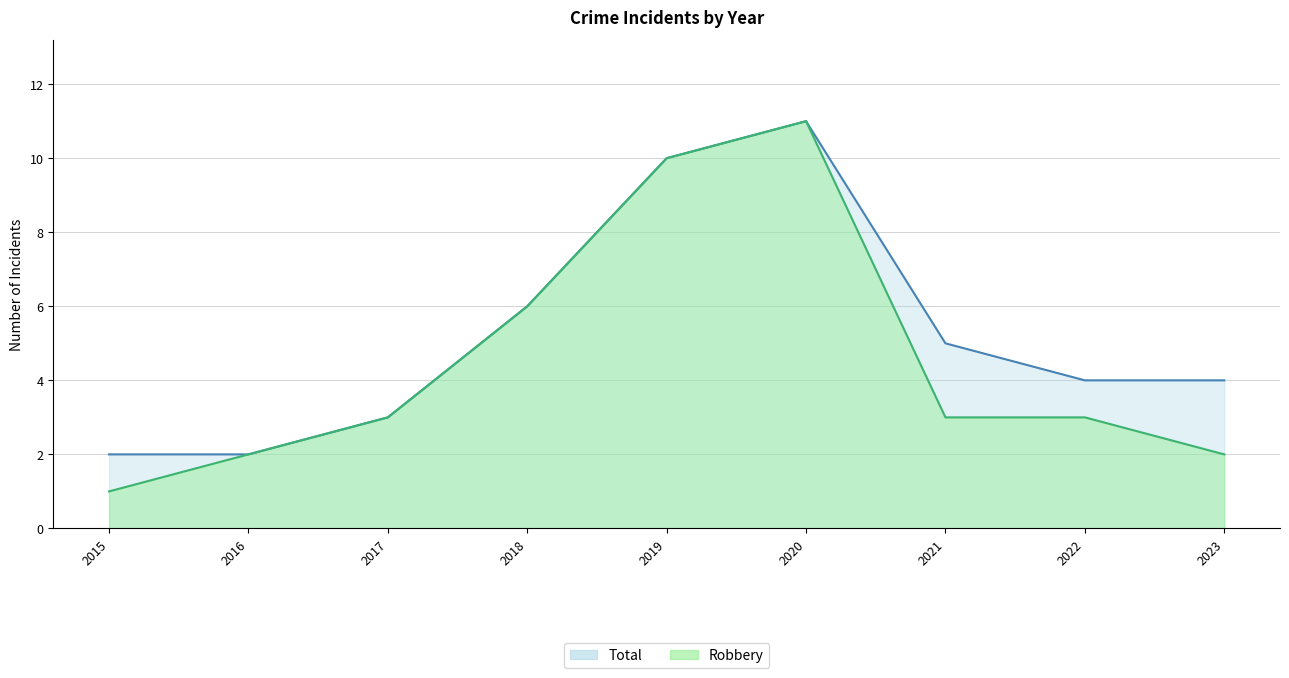

True or false: Total and Robbery cross at least once.

False